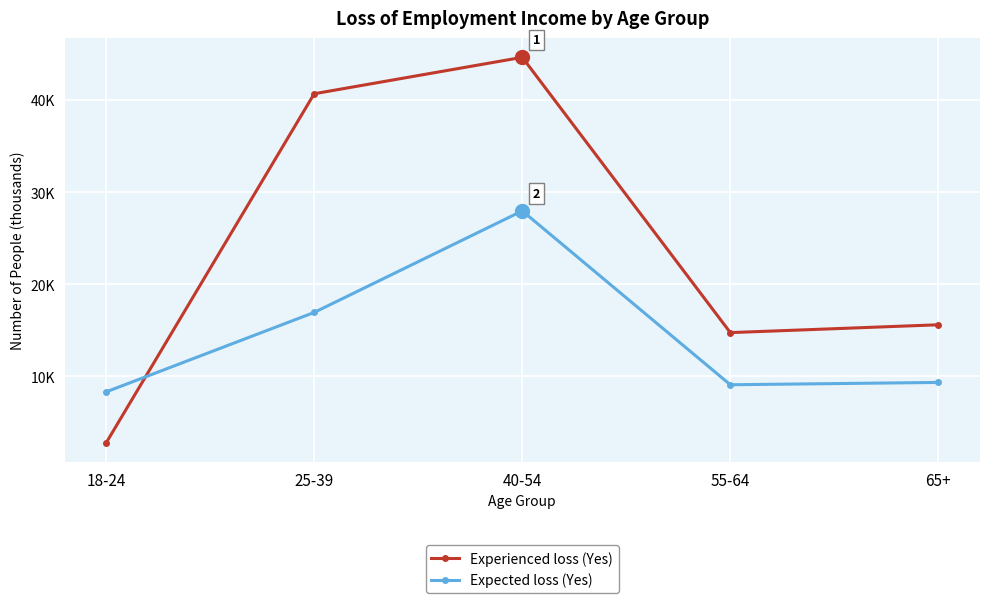

Rank the series by their maximum value, from highest to lowest.

Experienced loss (Yes), Expected loss (Yes)